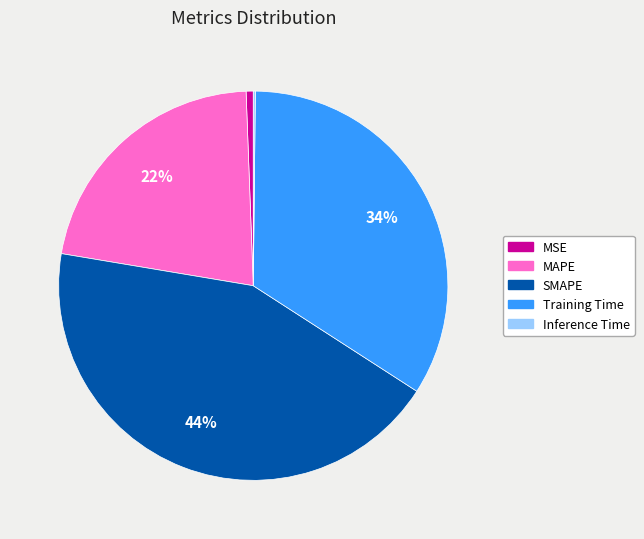

Is it true that Training Time is 34% of the pie?

True